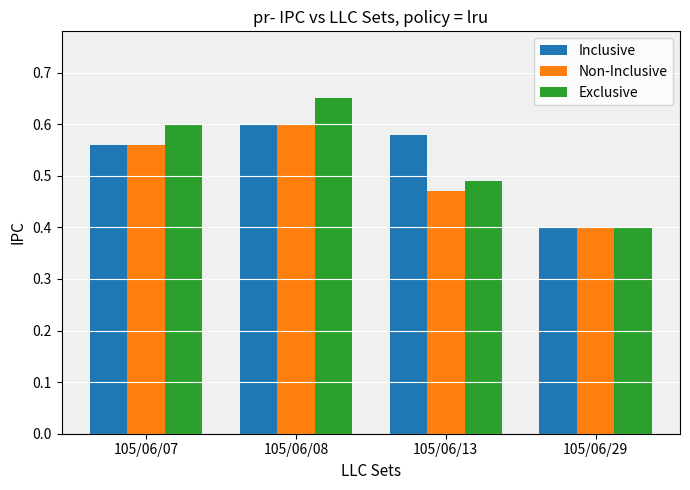

The Inclusive series shows 0.6 at 105/06/13. True or false?

True